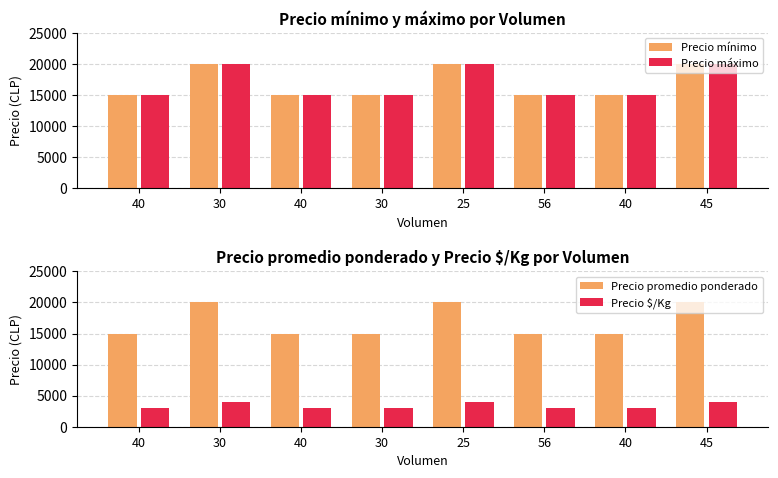

What is the approximate value of Precio máximo at 40, to the nearest 50?

15000